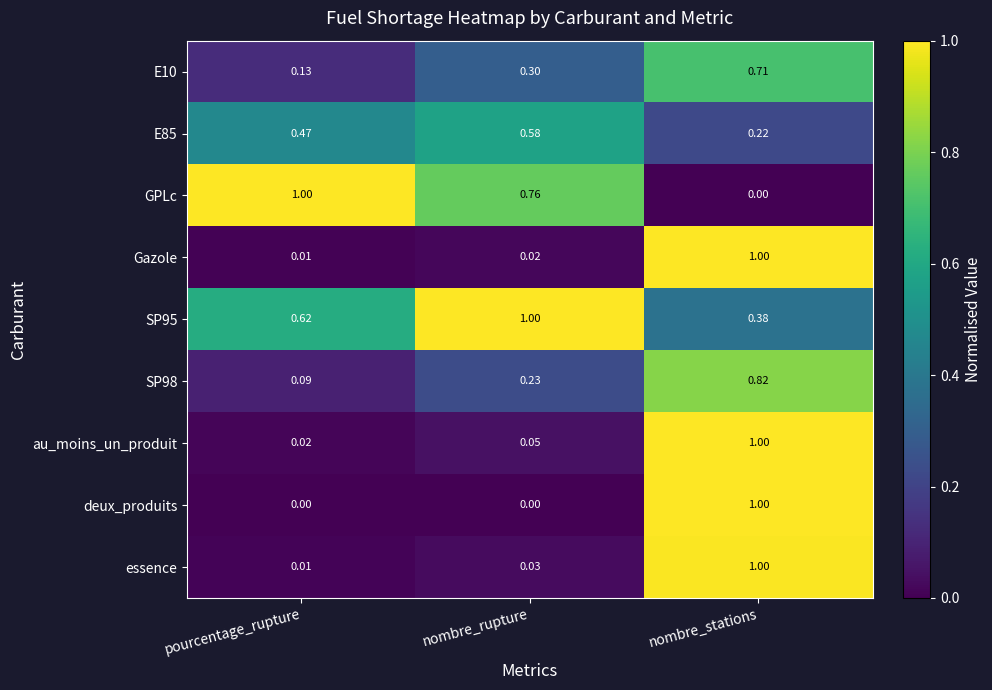

At which label does essence reach its minimum?

pourcentage_rupture